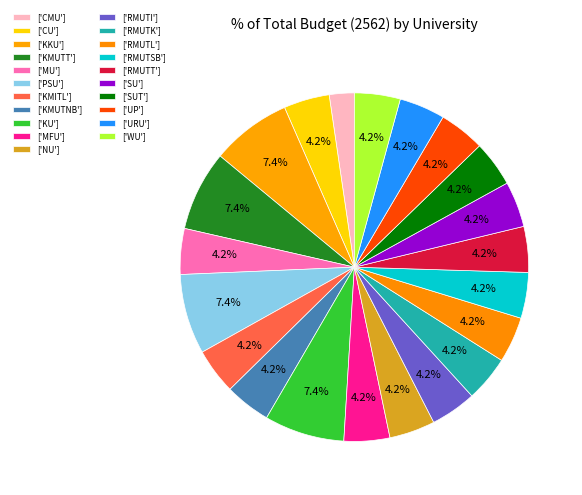

How many segments does this pie chart have?

21